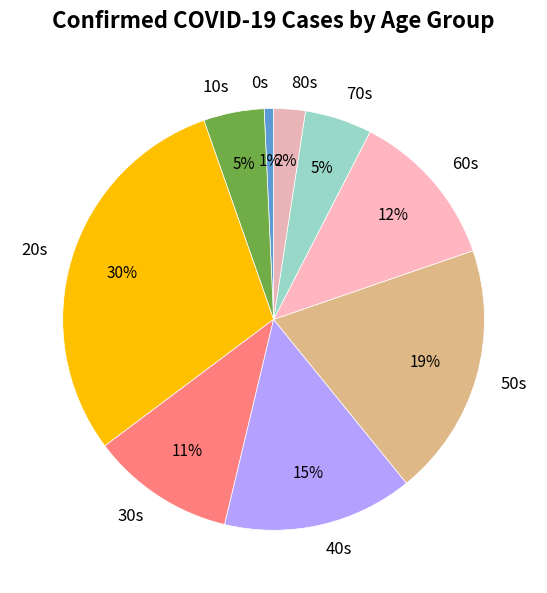

How many segments does this pie chart have?

9